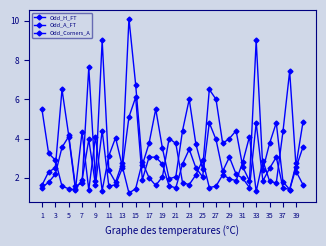

True or false: Odd_H_FT and Odd_A_FT intersect in this chart.

True